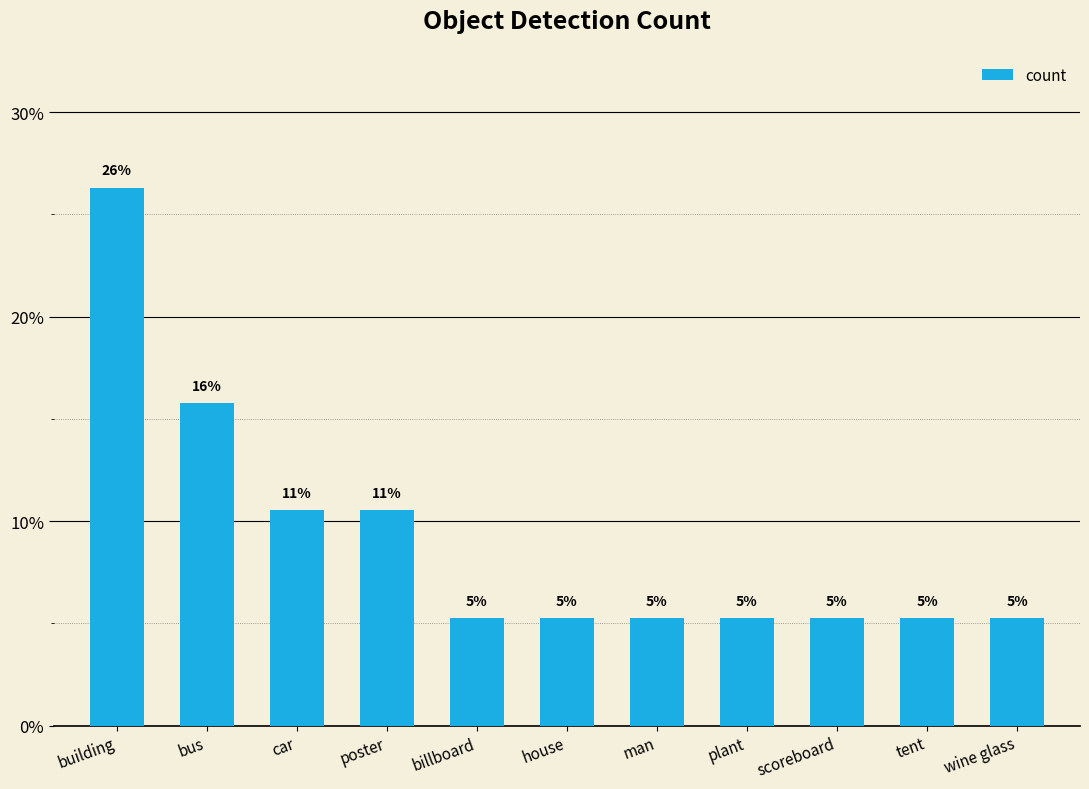

Which category has the highest value across all series?

building